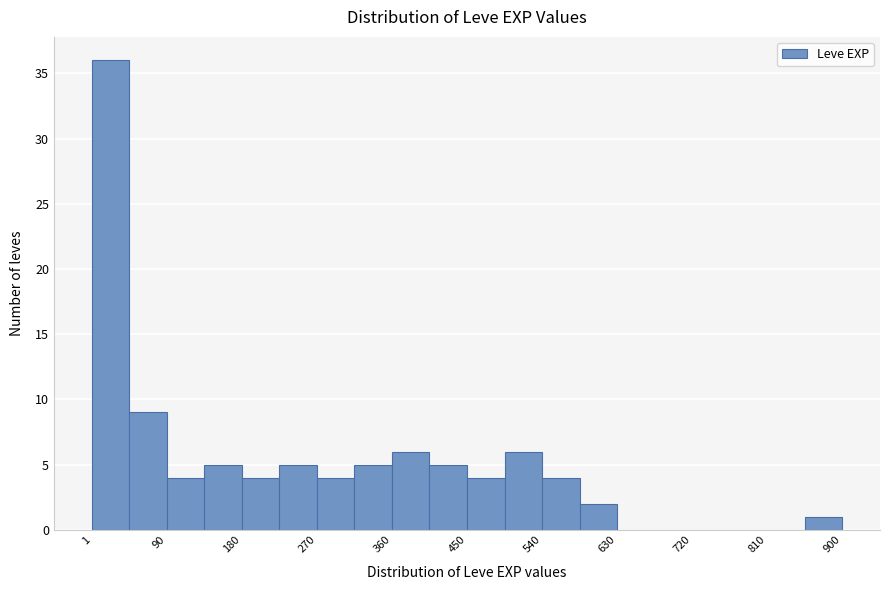

Reading left to right, transcribe this chart: for each bar, give the range it covers on the x-axis and its height. Neither the bar edges nor the heights are printed on the chart, so give them approximately, as read against the axes.

0 to 50: 36
50 to 90: 9
90 to 140: 4
140 to 180: 5
180 to 230: 4
230 to 270: 5
270 to 320: 4
320 to 360: 5
360 to 410: 6
410 to 450: 5
450 to 500: 4
500 to 540: 6
540 to 590: 4
590 to 630: 2
630 to 680: 0
680 to 720: 0
720 to 770: 0
770 to 810: 0
810 to 860: 0
860 to 900: 1